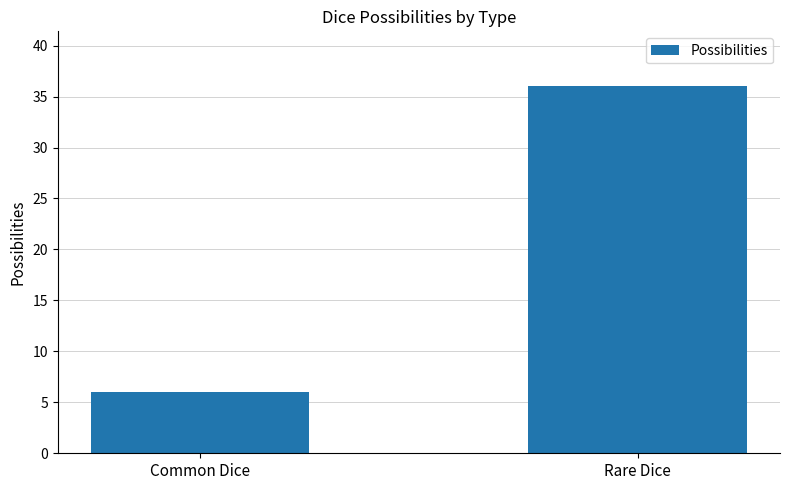

Which category has the highest value across all series?

Rare Dice